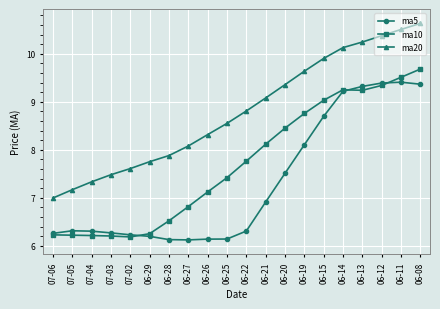

Which series has the largest total across all categories?

ma20